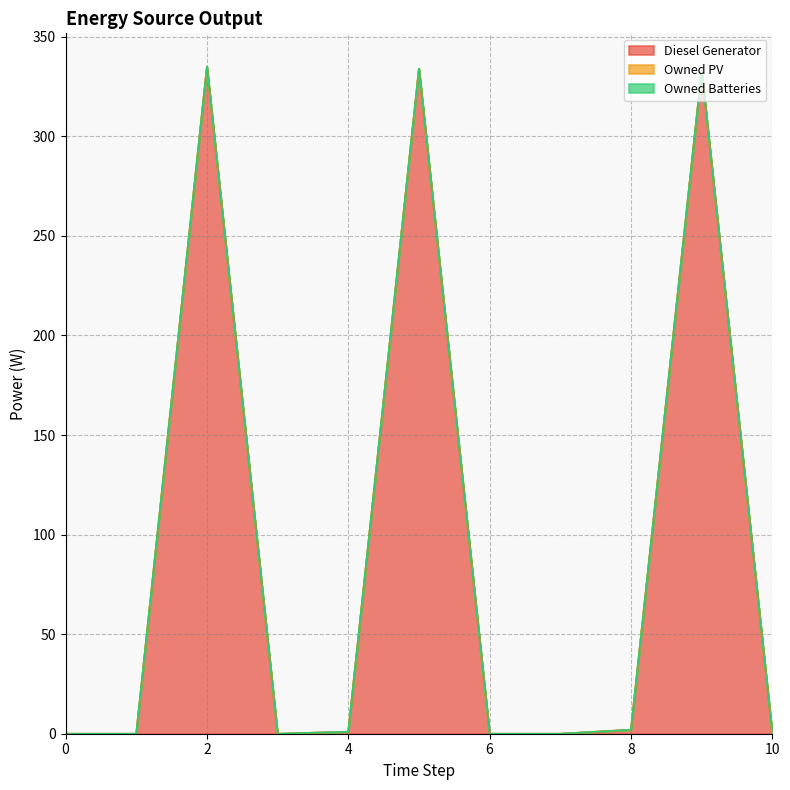

Which series has the largest range (max minus min)?

Diesel Generator